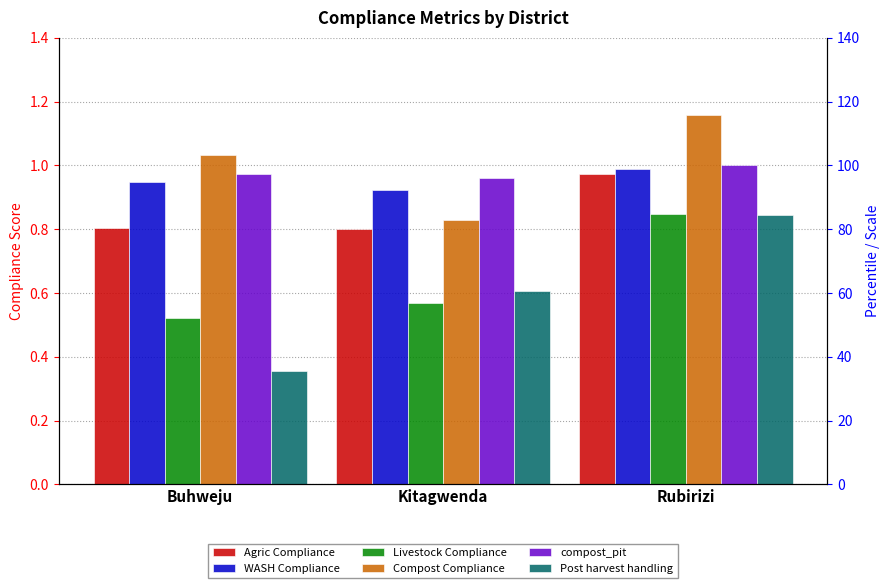

Between Buhweju and Rubirizi, which is larger?

Rubirizi